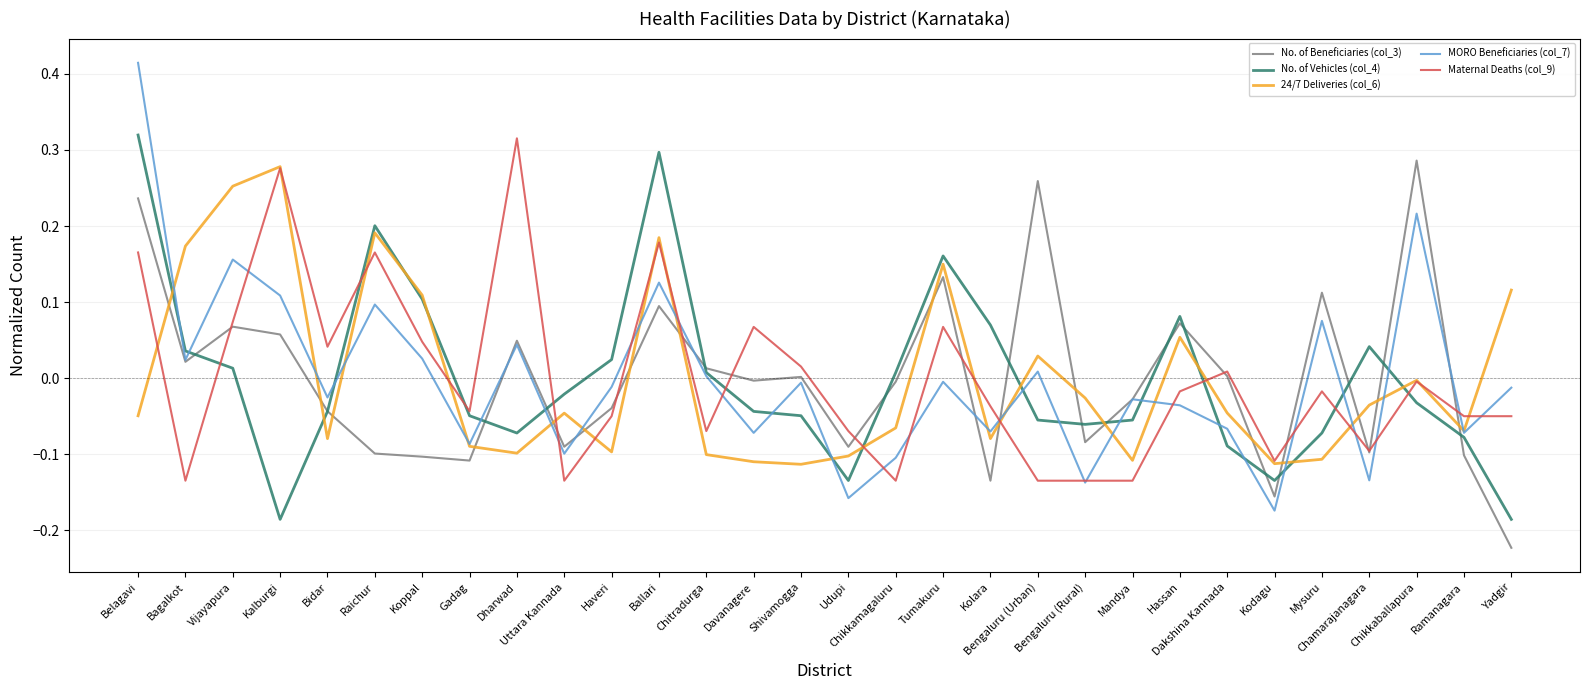

Where do 24/7 Deliveries (col_6) and No. of Beneficiaries (col_3) first cross each other?

Belagavi and Bagalkot